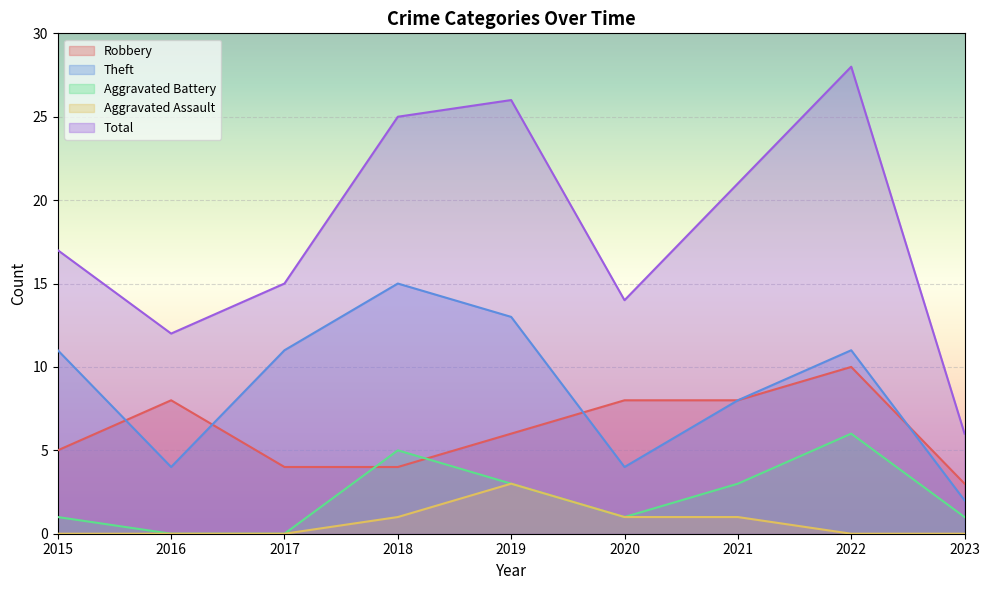

Reading left to right, extract all data points from this chart.

Robbery: 5	8	4	4	6	8	8	10	3
Theft: 11	4	11	15	13	4	8	11	2
Aggravated Battery: 1	0	0	5	3	1	3	6	1
Aggravated Assault: 0	0	0	1	3	1	1	0	0
Total: 17	12	15	25	26	14	21	28	6